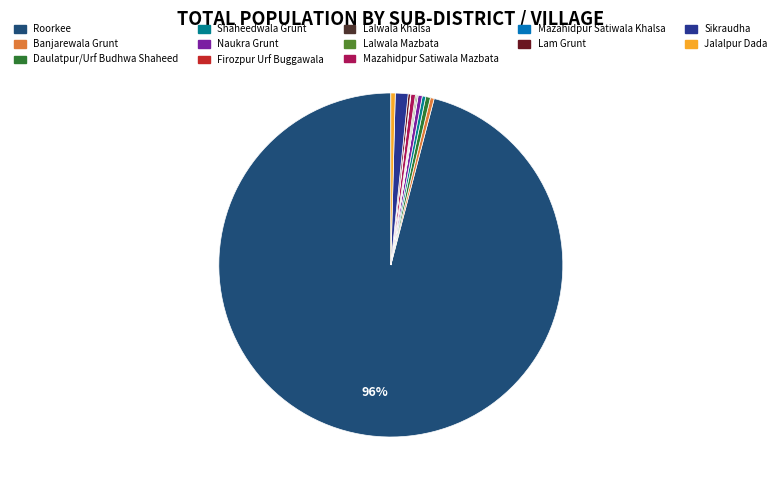

Combined, do Sikraudha and Lalwala Mazbata account for over 50%?

No